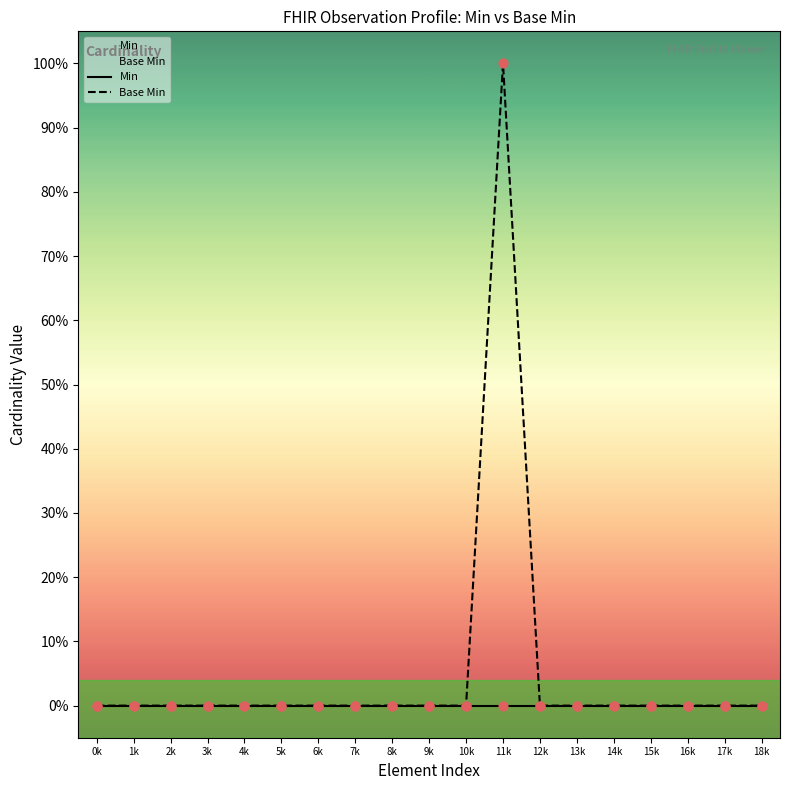

Which series reaches the minimum Y coordinate?

Min